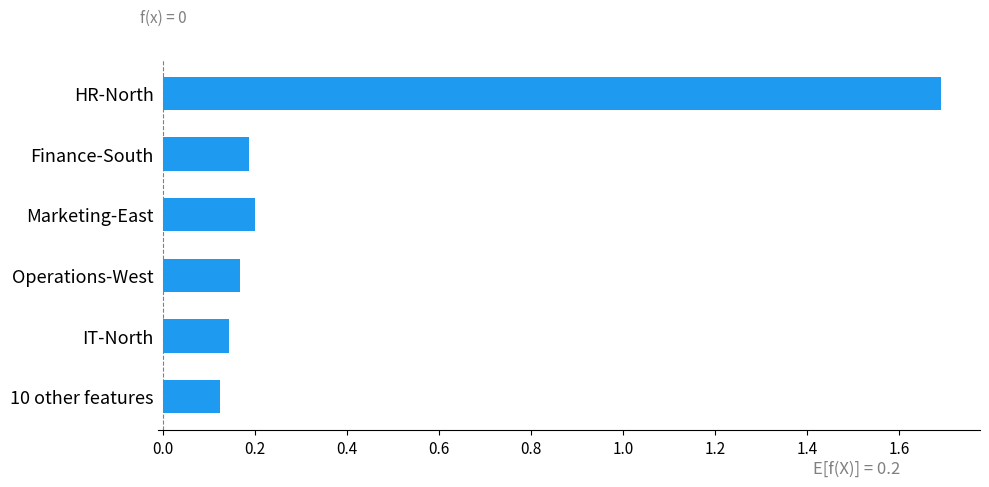

What is the average value?

0.4